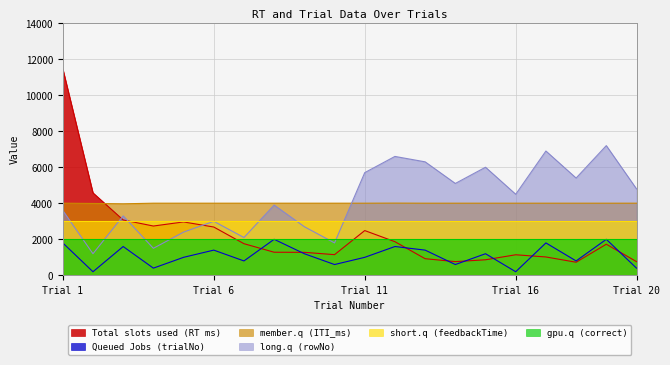

Does the chart have visible grid lines?

Yes